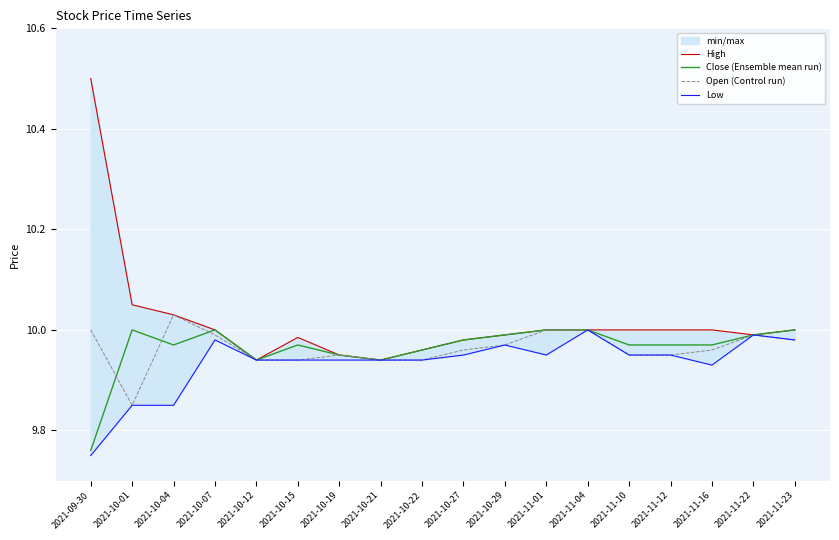

At which category is the sum across all series the highest?

2021-09-30